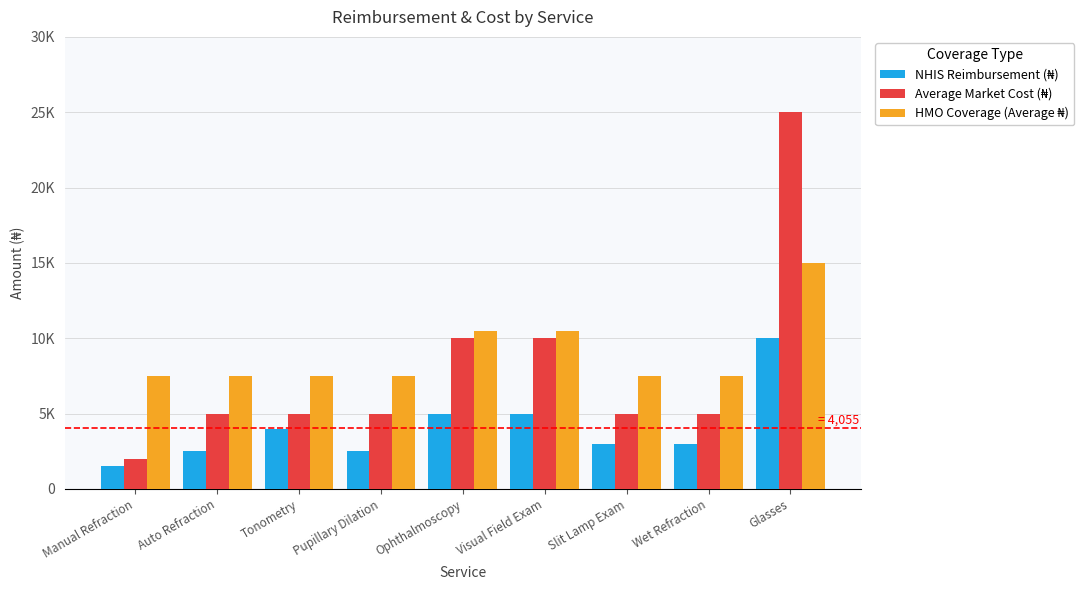

Does the chart contain stacked bars?

No